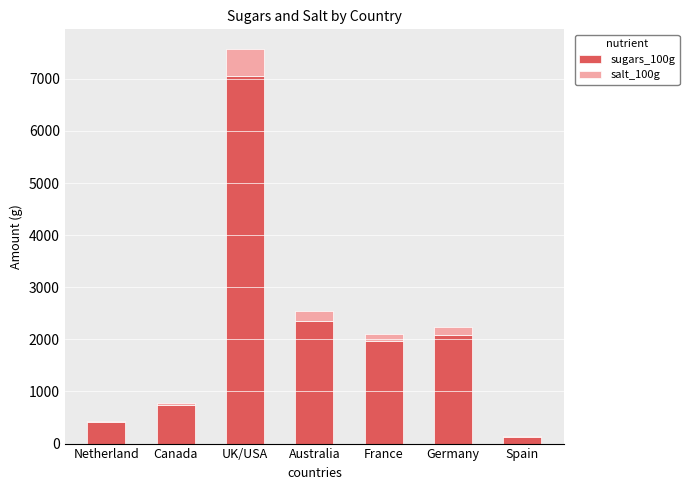

What are all the series names shown in the legend?

sugars_100g, salt_100g